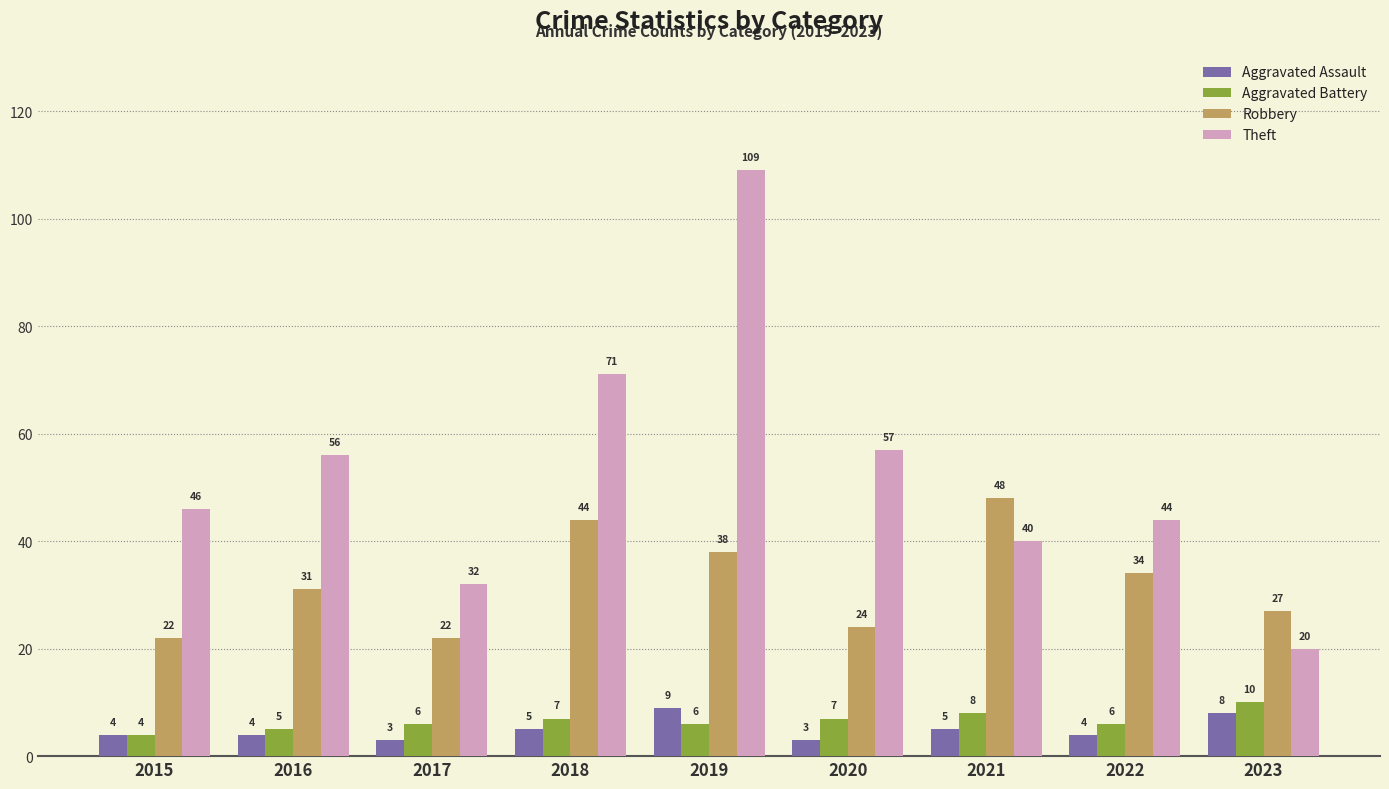

What is the value of the Theft bar at the 4th from the left?

71